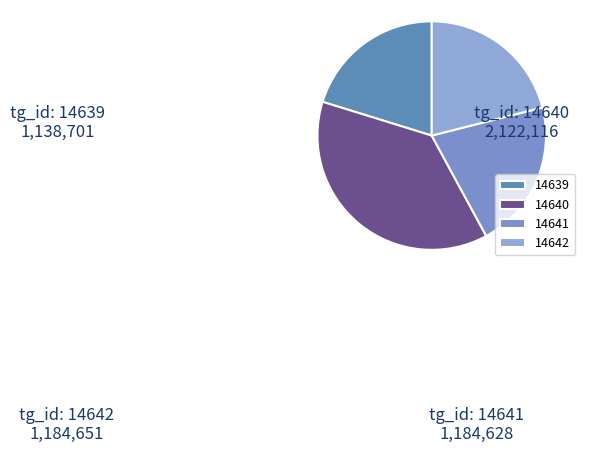

The 14640 slice represents 16% of the pie. True or false?

False